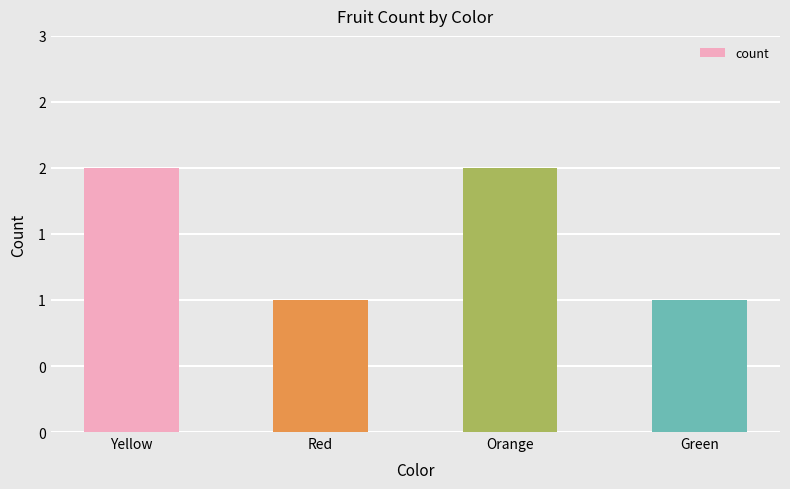

Approximately how many times larger is the value at Yellow compared to Red?

2.0